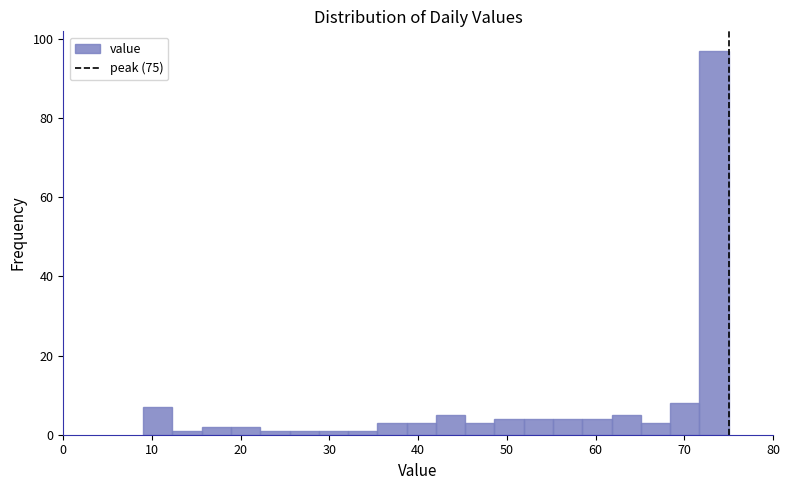

Around what value on the x-axis is the tallest bar? Give the approximate position of its centre, as read against the axis.

73